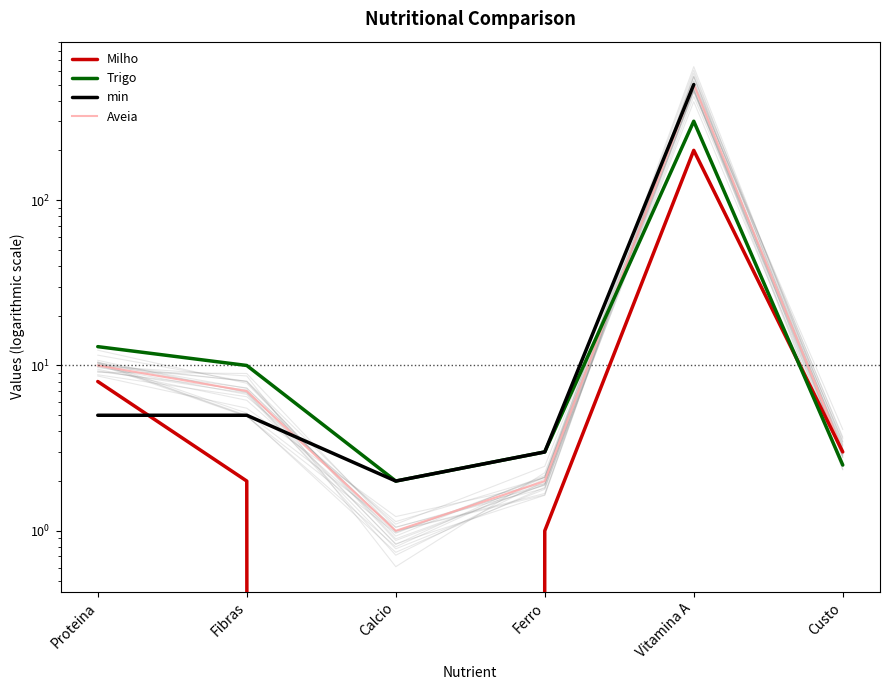

The chart shows a value of 7 at Proteina. True or false?

False